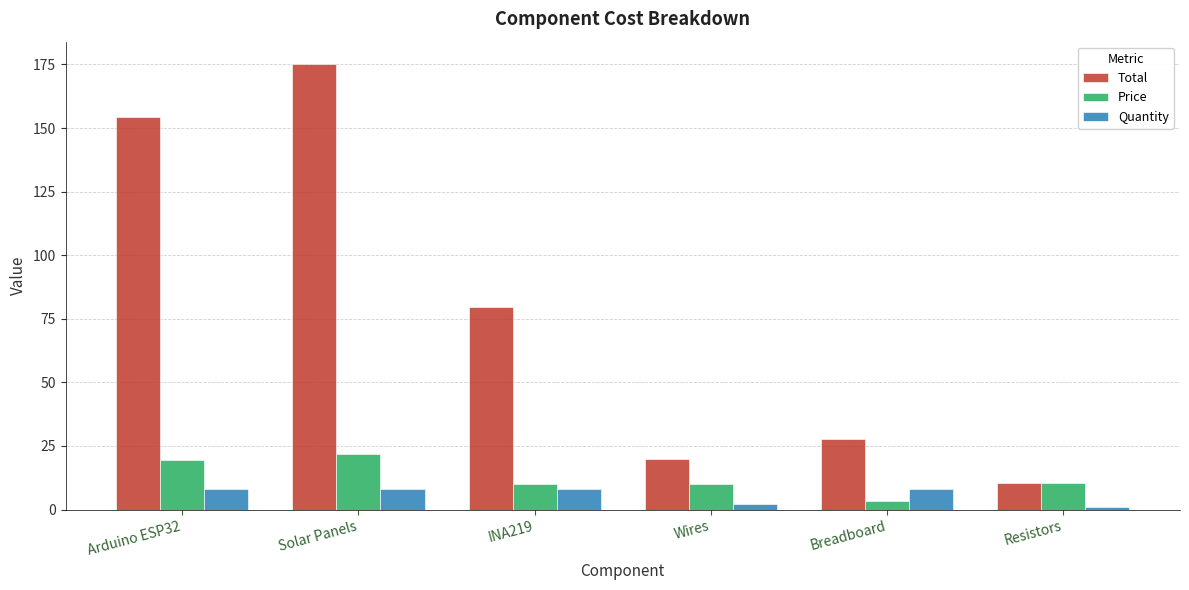

What is the sum of the Quantity values at INA219 and Solar Panels?

16.0